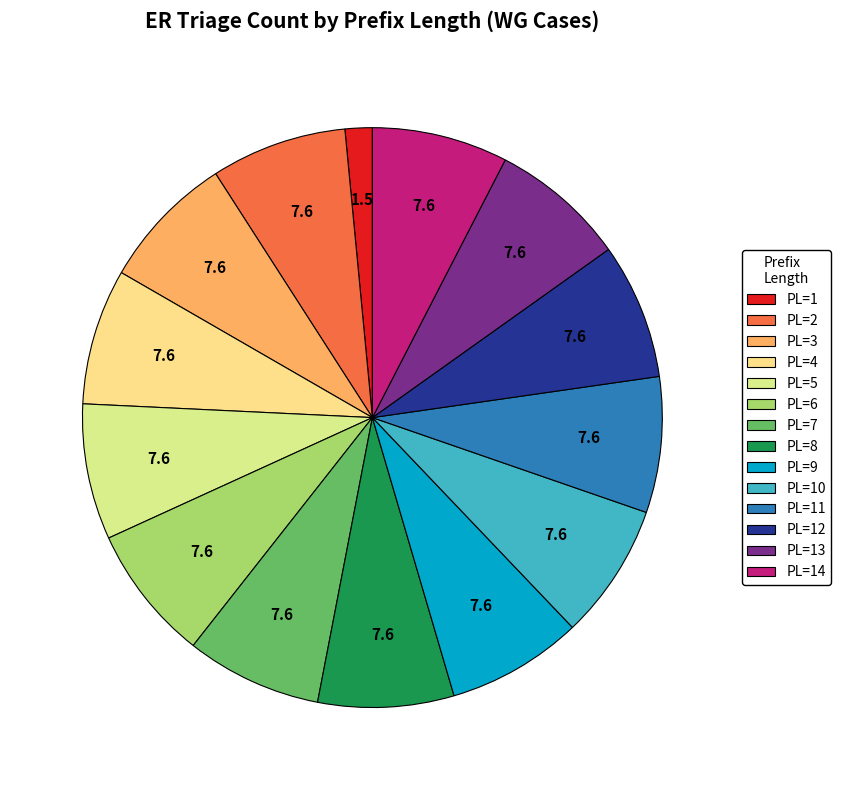

Is there a majority slice in this chart?

No